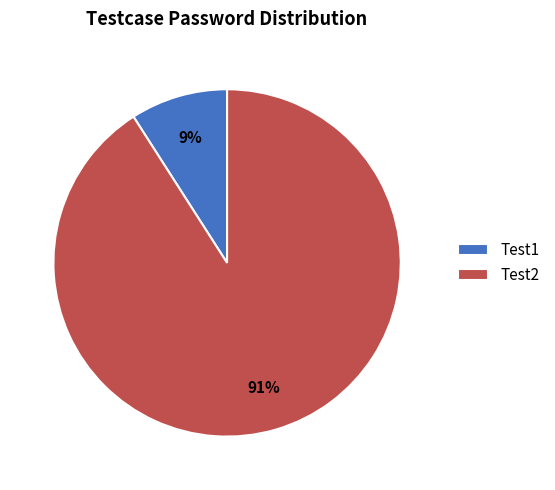

What is the smallest slice in the pie chart?

Test1